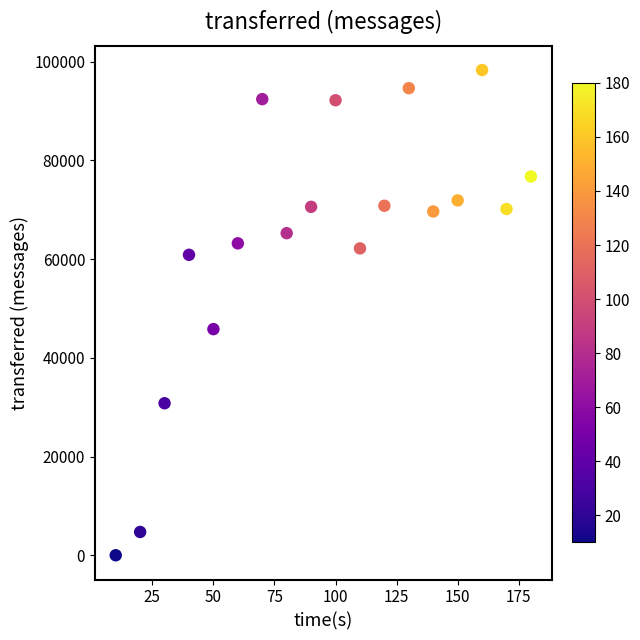

What Y value in the scatter plot is closest to 49160?

45820